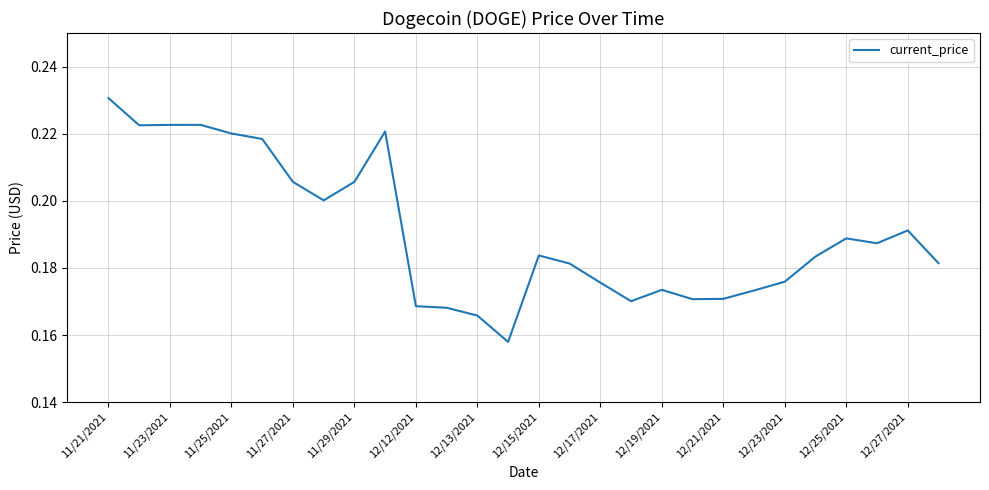

Does the chart have visible grid lines?

Yes